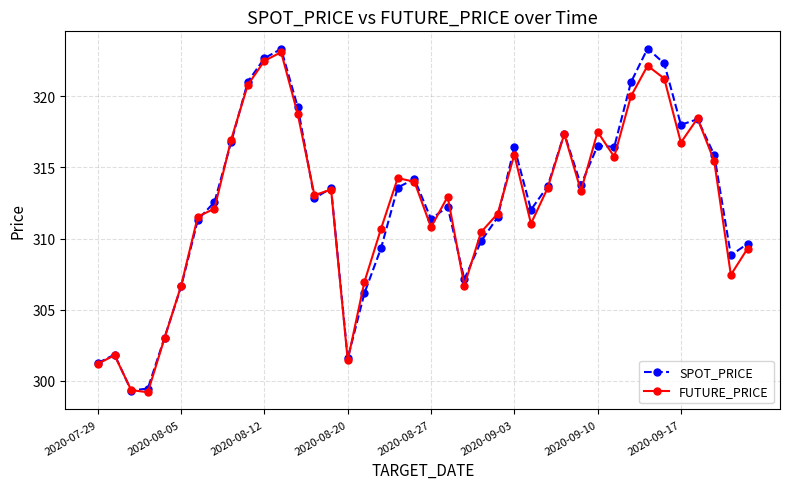

What is the greatest value displayed?

323.4